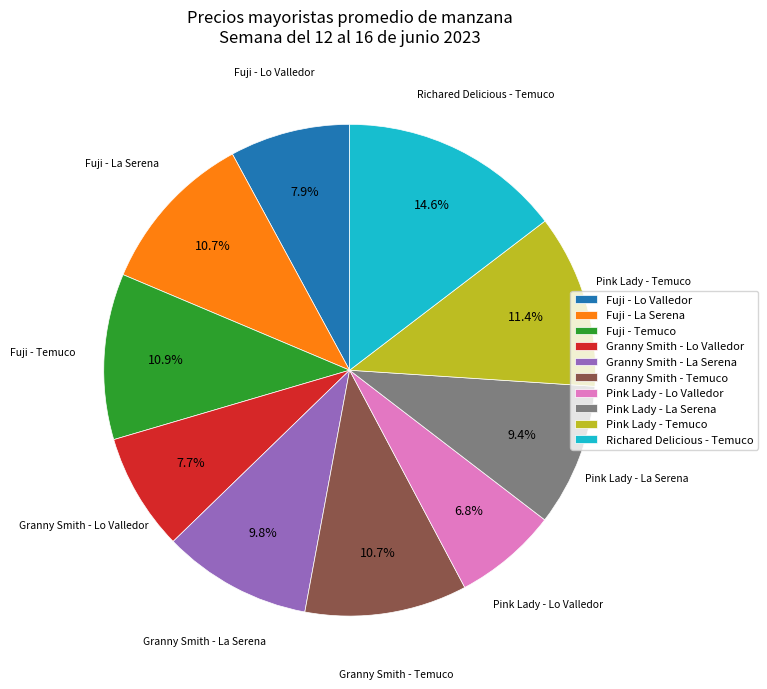

Is there a majority slice in this chart?

No